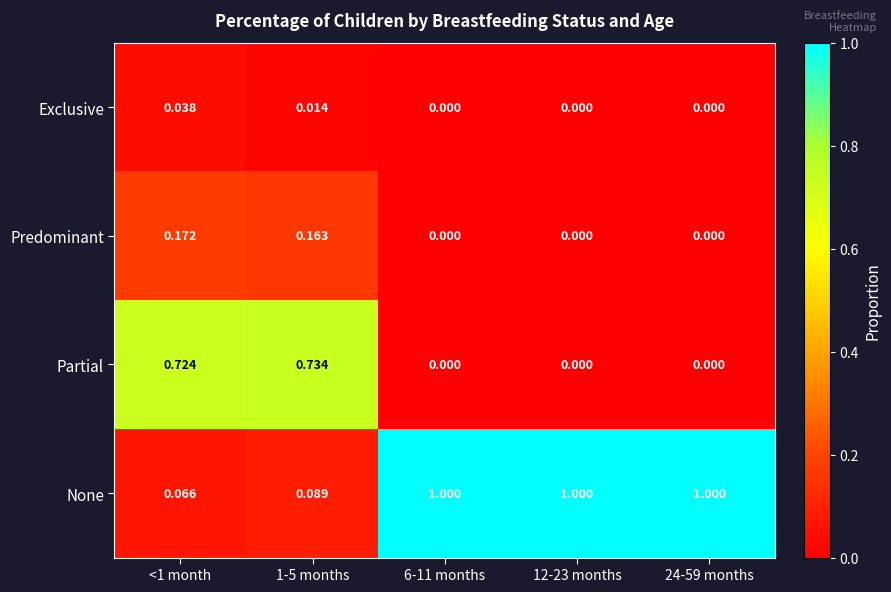

Which series has the largest range (max minus min)?

None